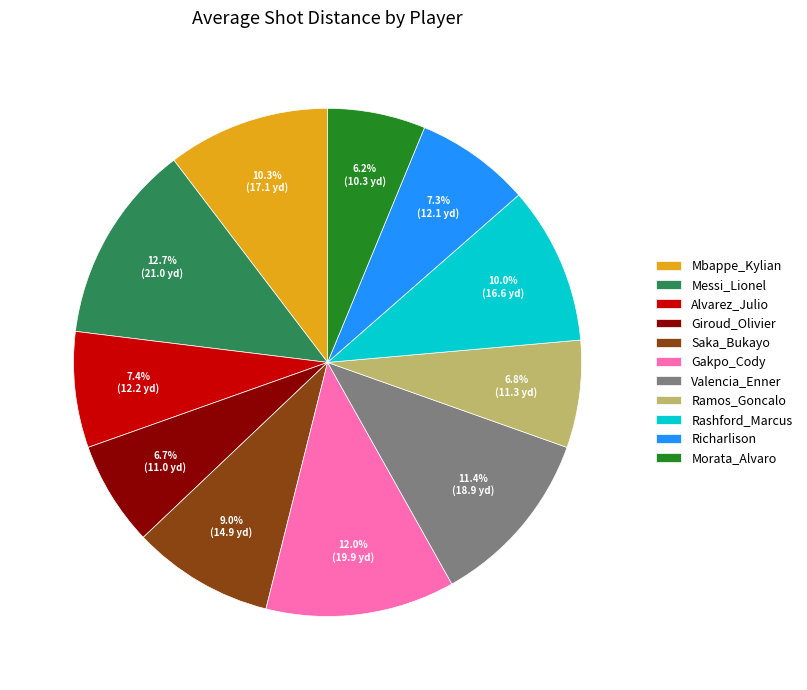

Is it true that Ramos_Goncalo is 7% of the pie?

True